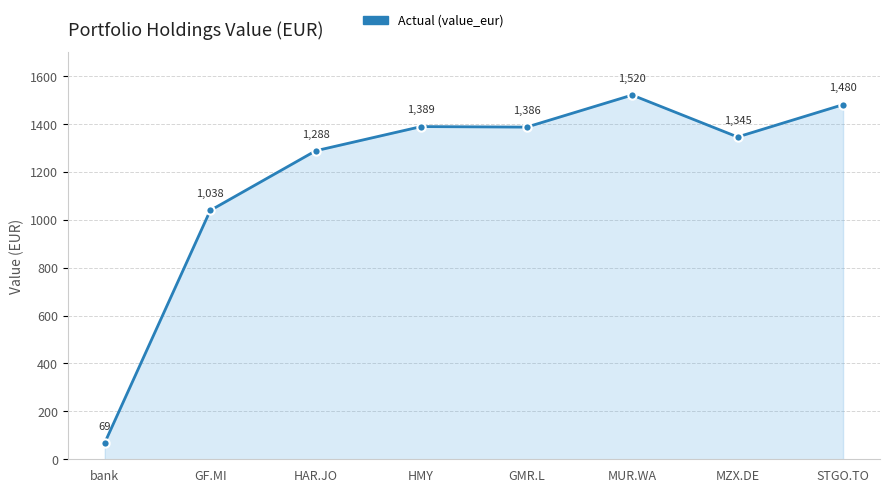

How many lines are shown in the chart?

1